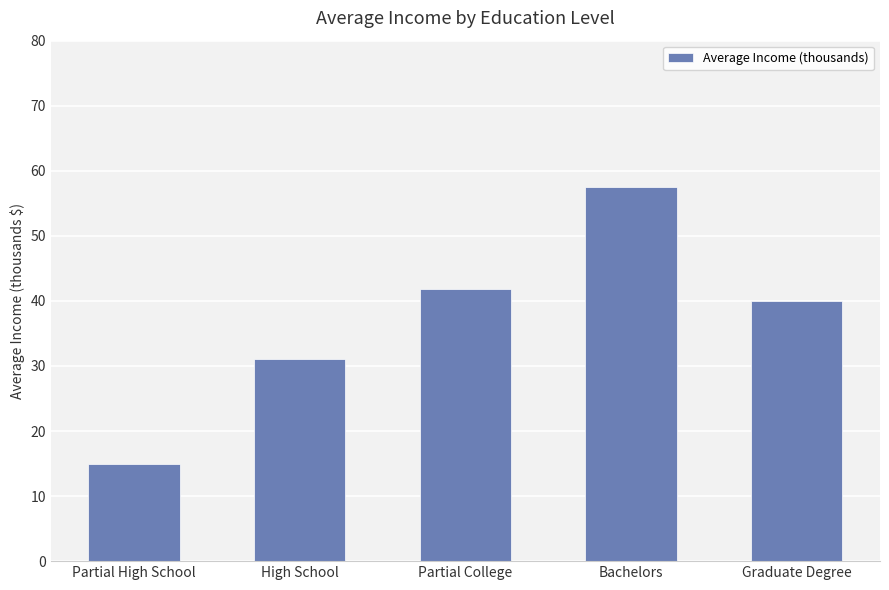

Rank the categories by value from lowest to highest.

Partial High School, High School, Graduate Degree, Partial College, Bachelors